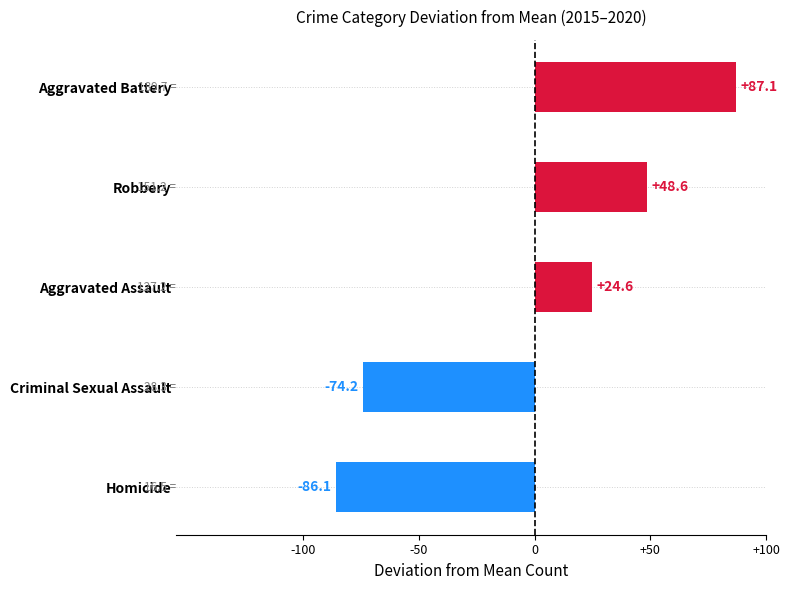

How many distinct data groups are displayed?

1